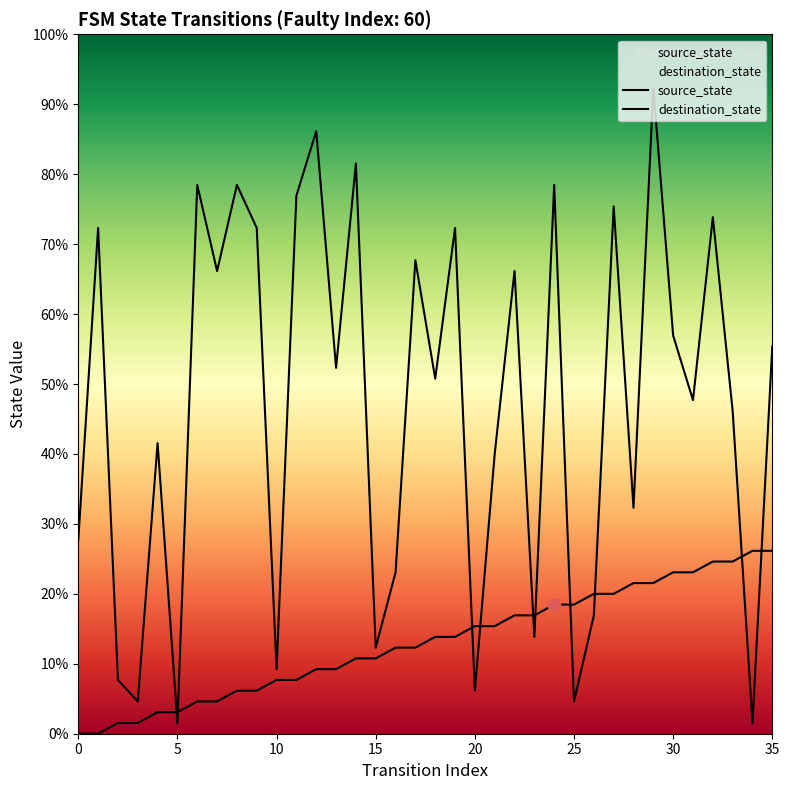

Which series contains the highest Y value?

destination_state